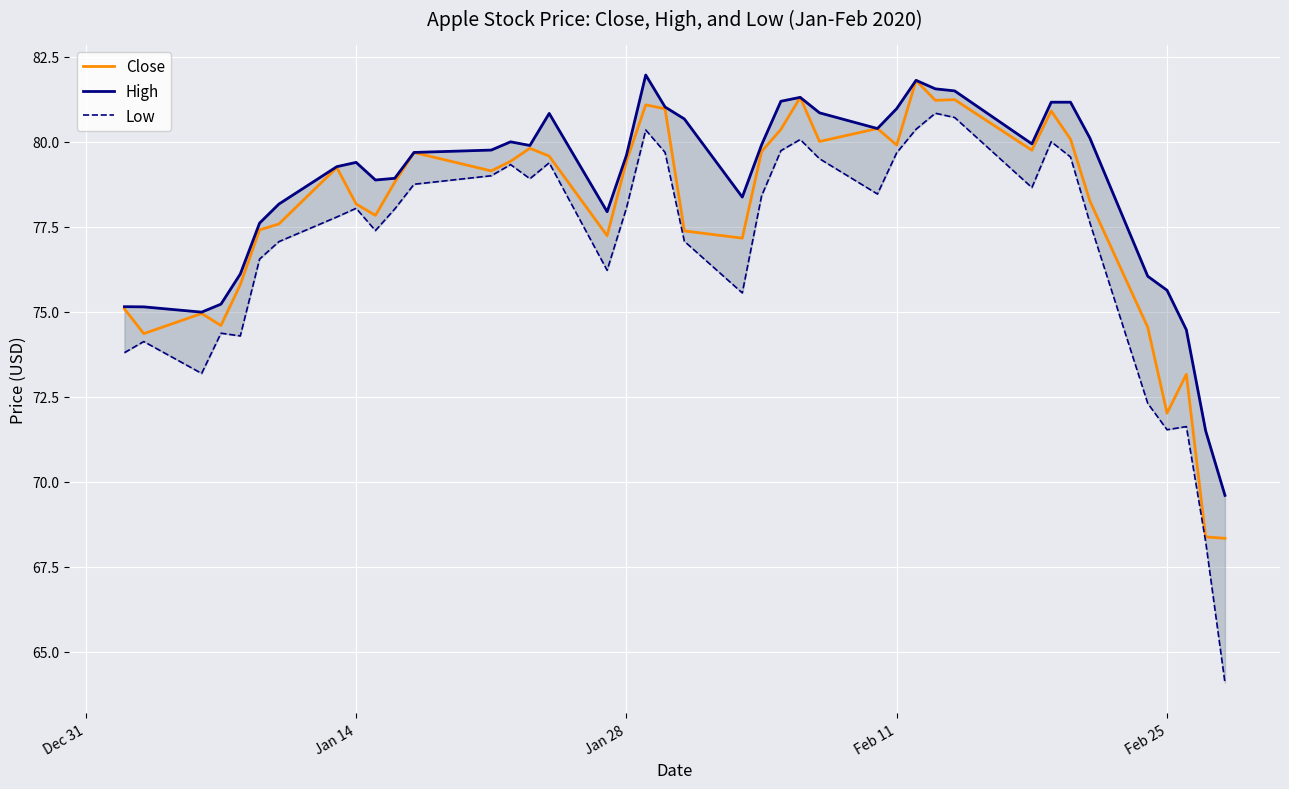

What is the maximum value for Close?

81.8